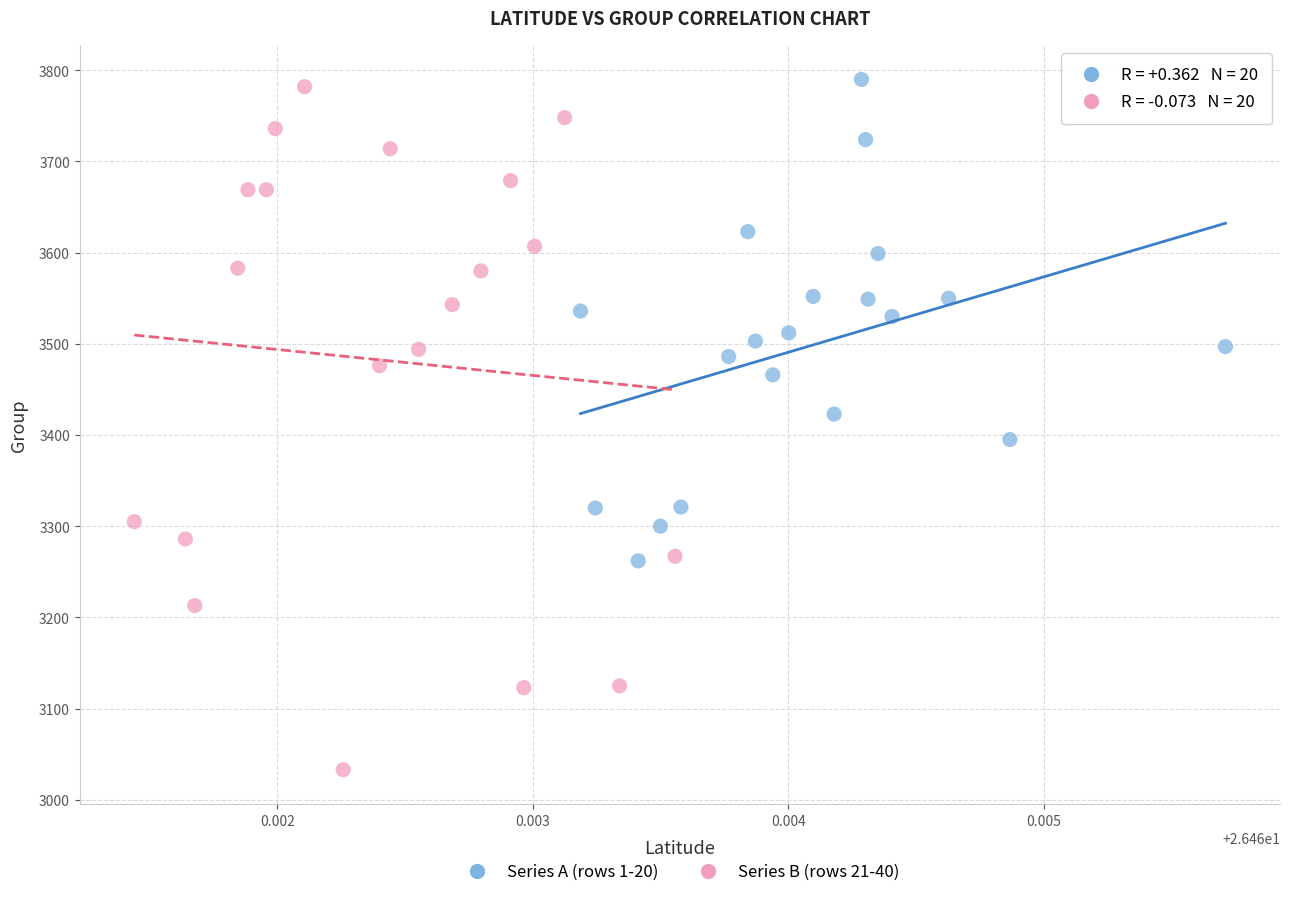

Which series has the widest spread of Y values?

Series B (rows 21-40)